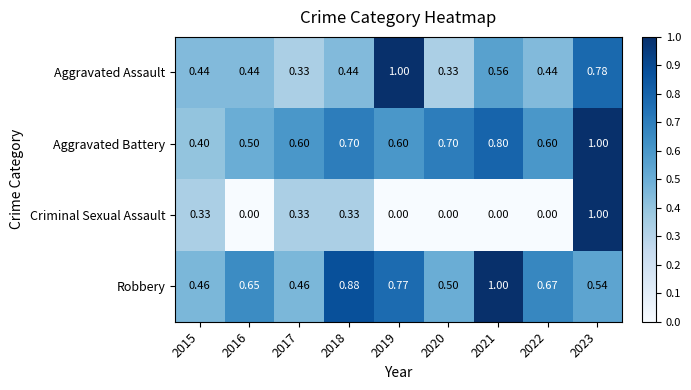

At how many categories does at least one series exceed 0?

9